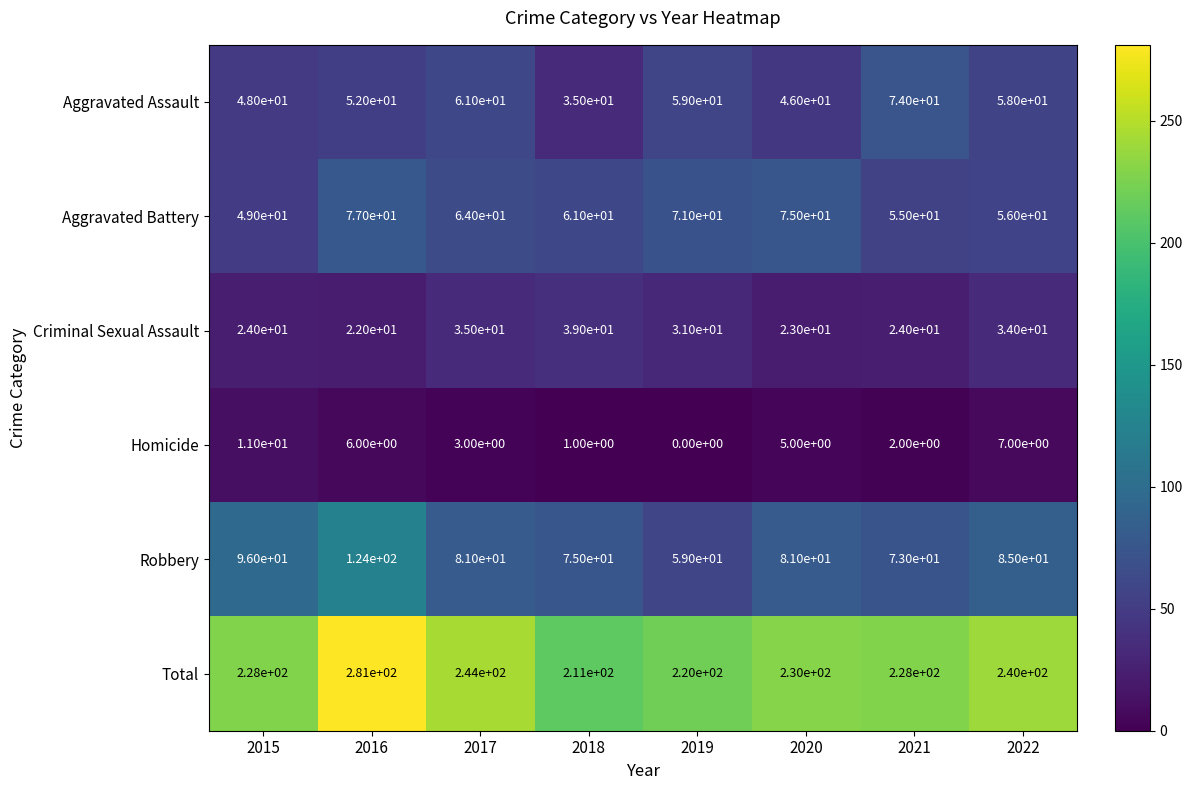

What is the sum of all Aggravated Battery values?

508